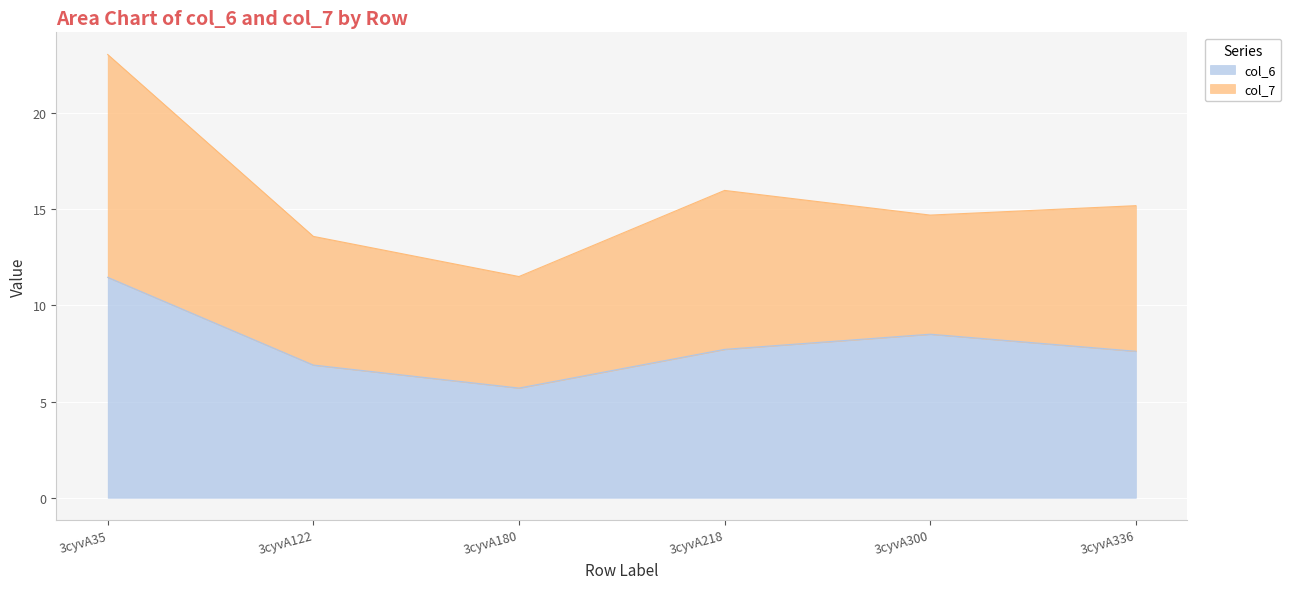

True or false: col_7 and col_4 cross at least once.

False